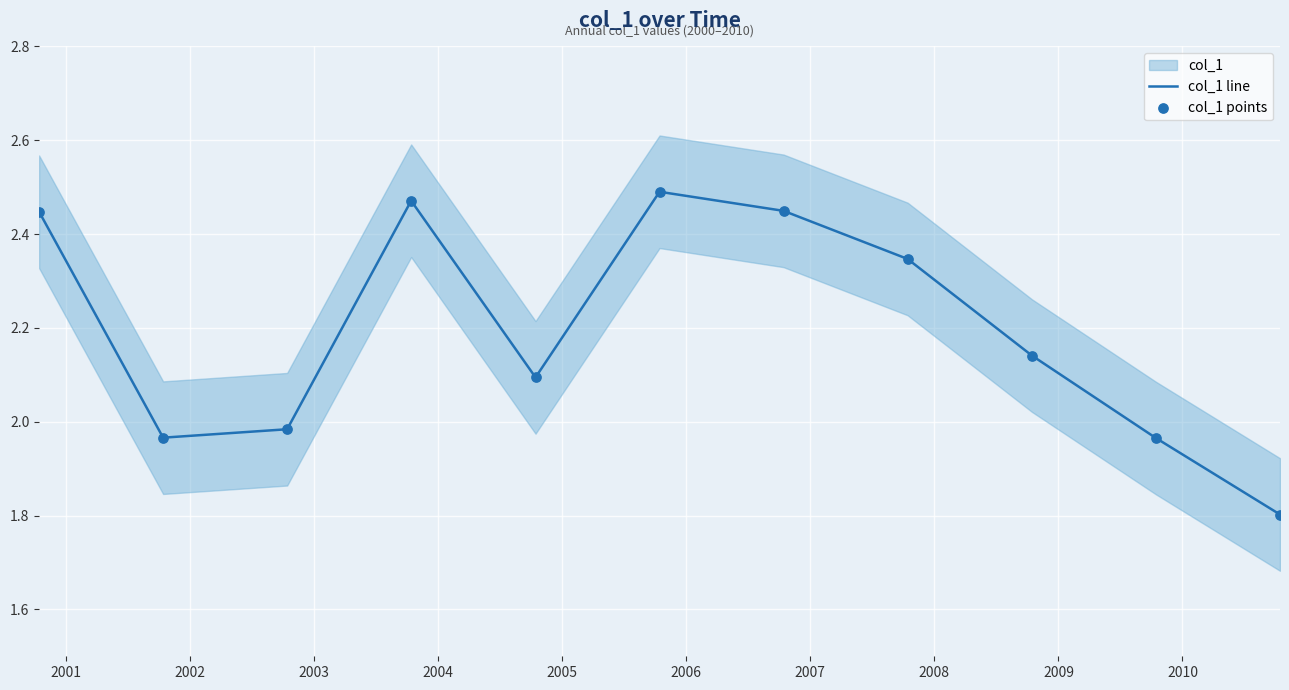

Which series contains the highest Y value?

col_1 line